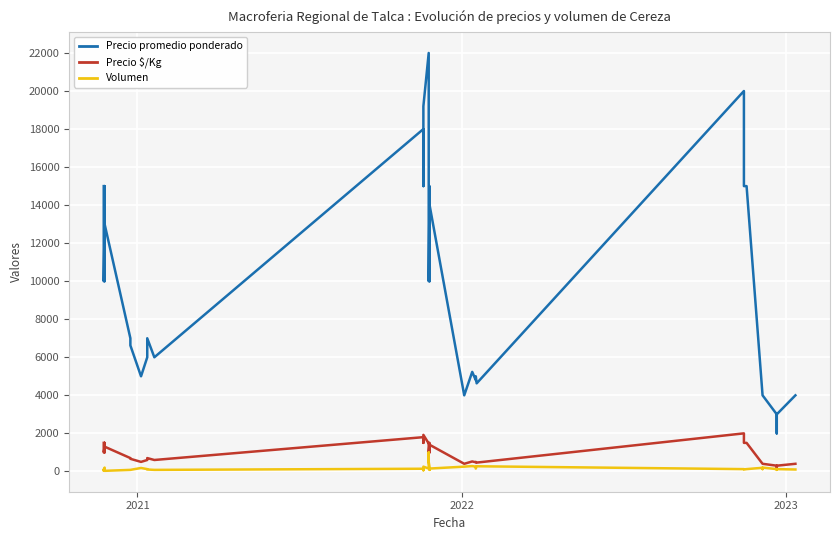

At how many categories does at least one series exceed 13956?

13